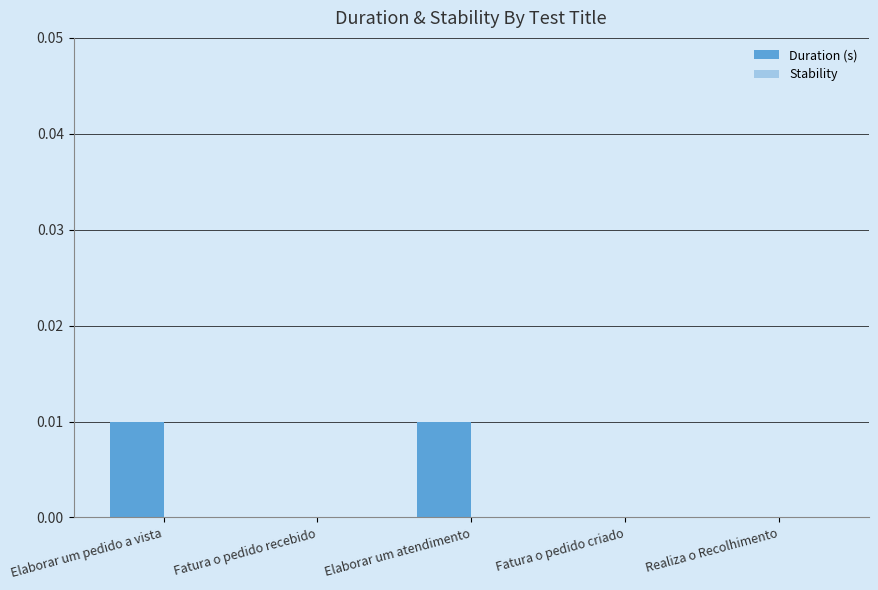

Is it true that the value at Fatura o pedido criado is 0.0?

True